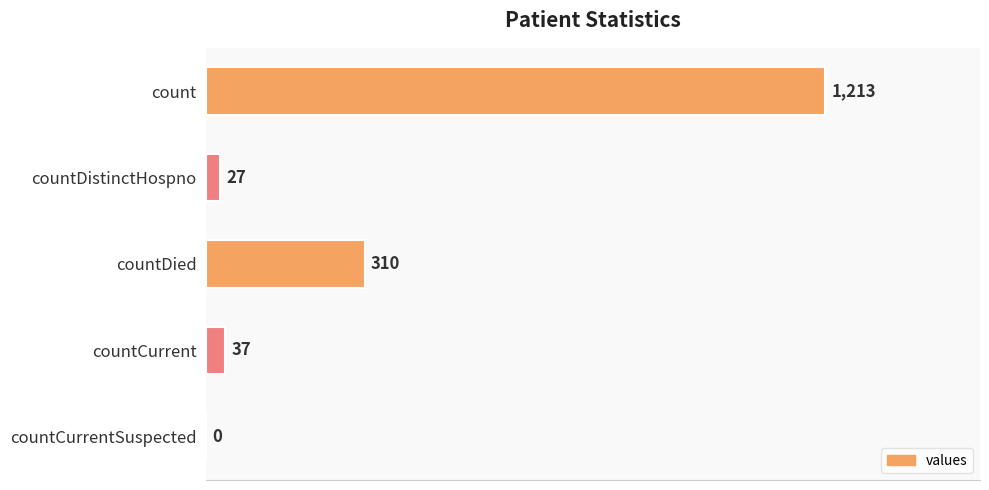

Count the number of categories in the chart.

5